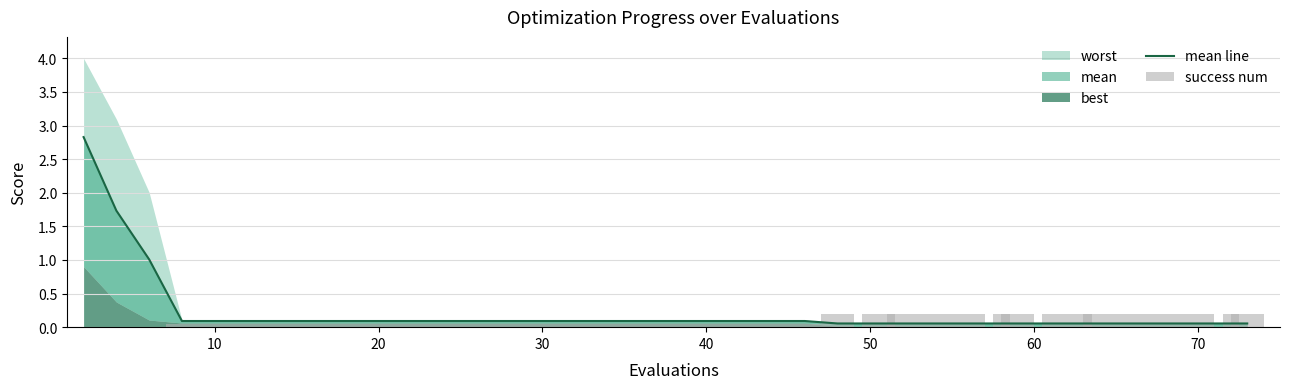

How many data points in success num are above 0?

37